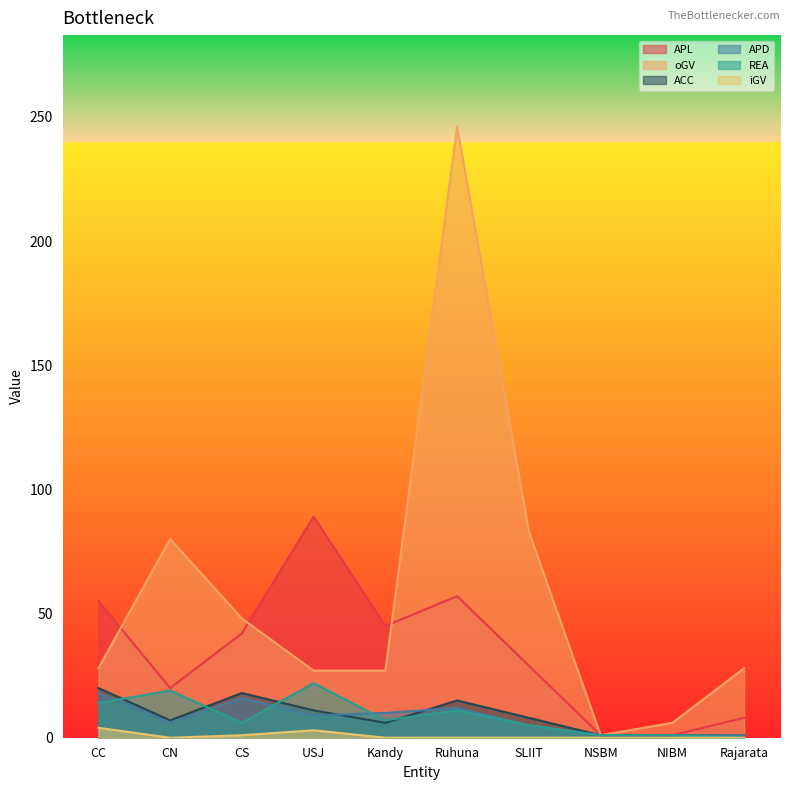

How many distinct data groups are displayed?

6